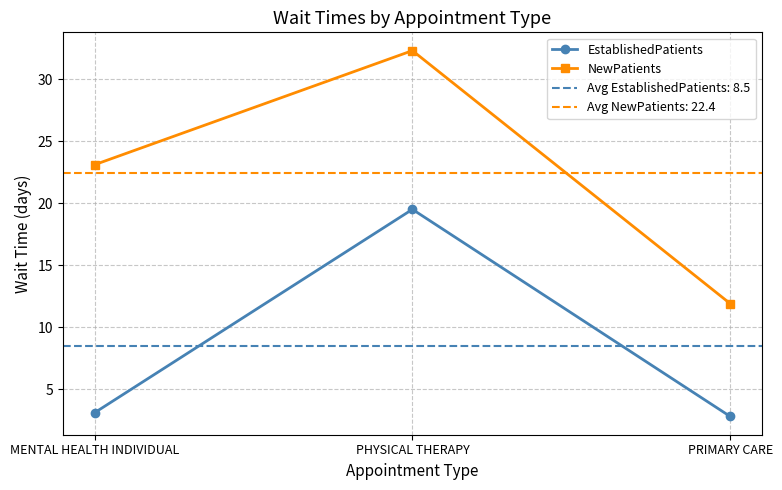

Where is EstablishedPatients nearest to the value 11?

MENTAL HEALTH INDIVIDUAL